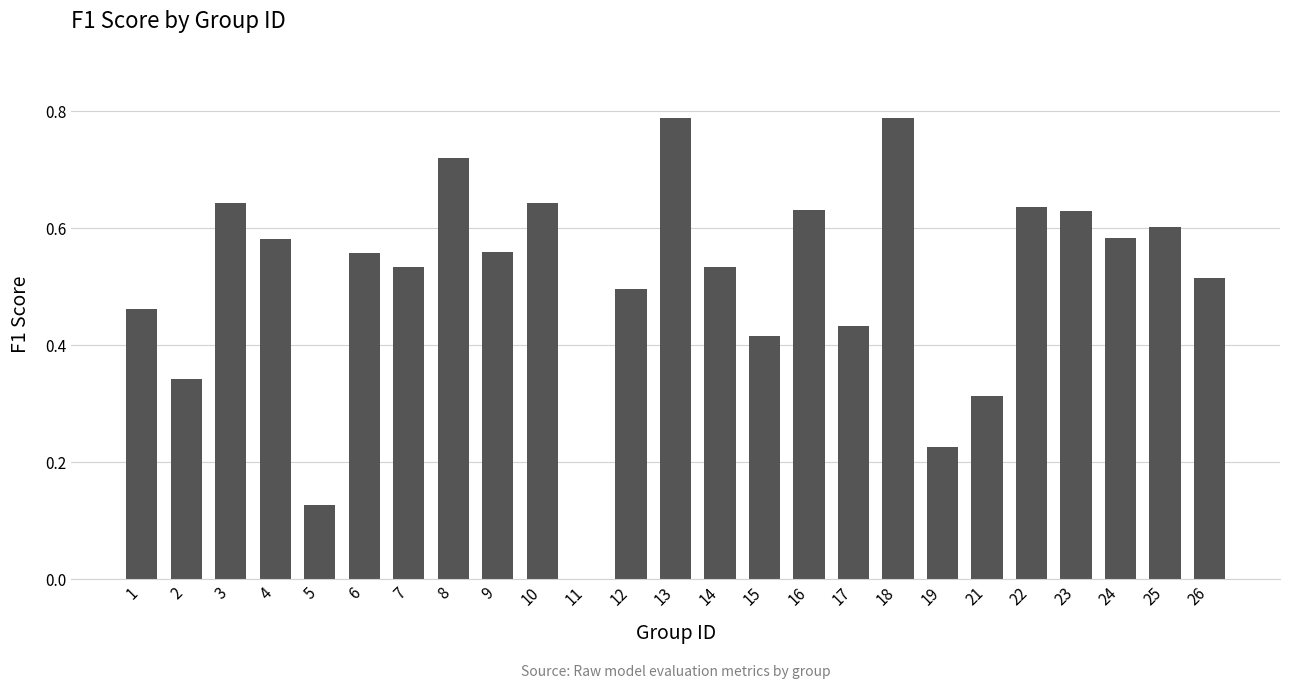

Which has a higher value, 12 or 21?

12